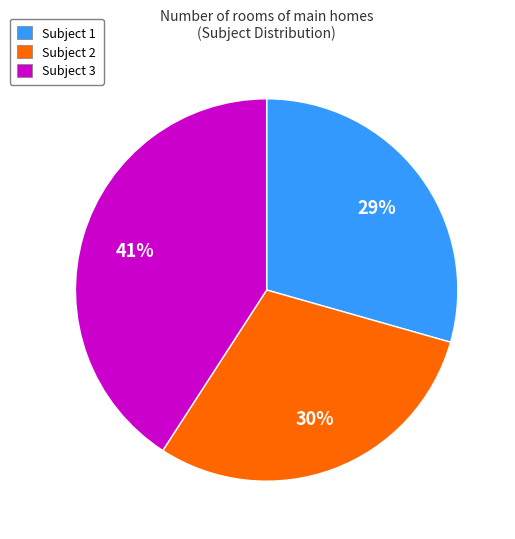

To the nearest percent, what is the difference between the Subject 3 and Subject 2 slice percentages?

11%